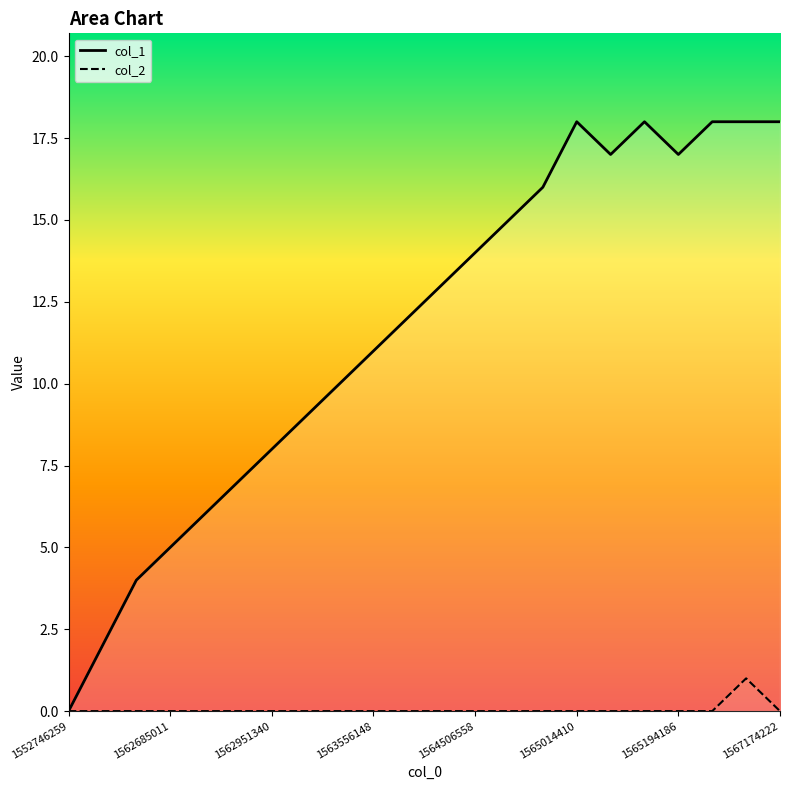

True or false: col_1 and col_2 cross at least once.

False